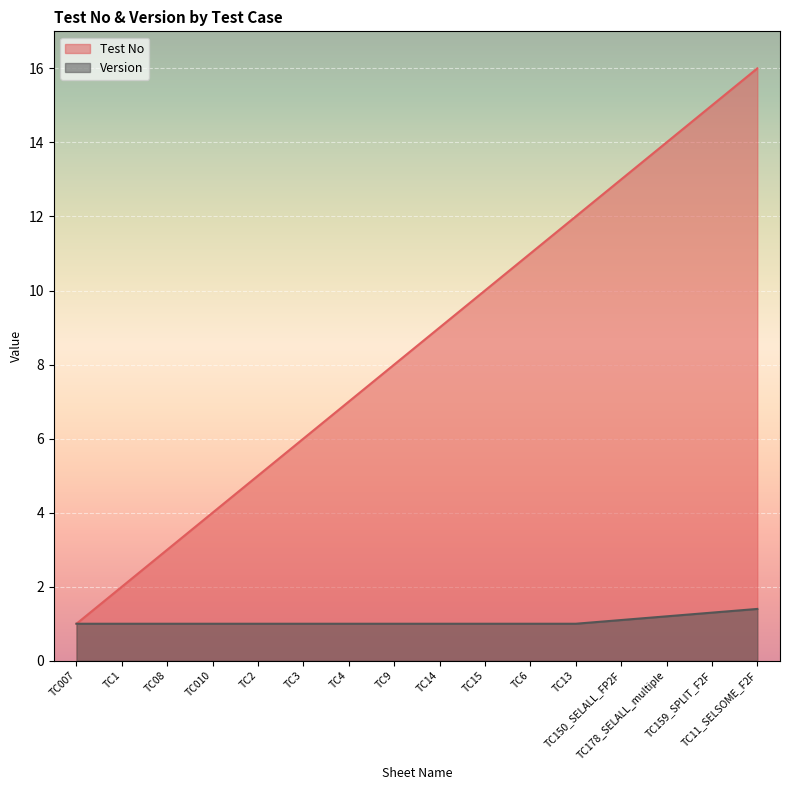

At how many categories does at least one series exceed 3?

13